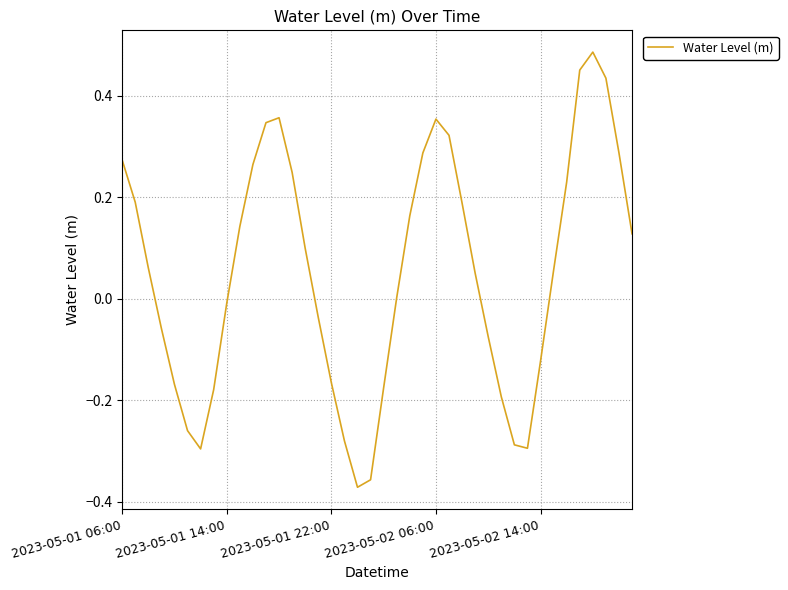

What is the difference between the maximum and minimum values?

0.9